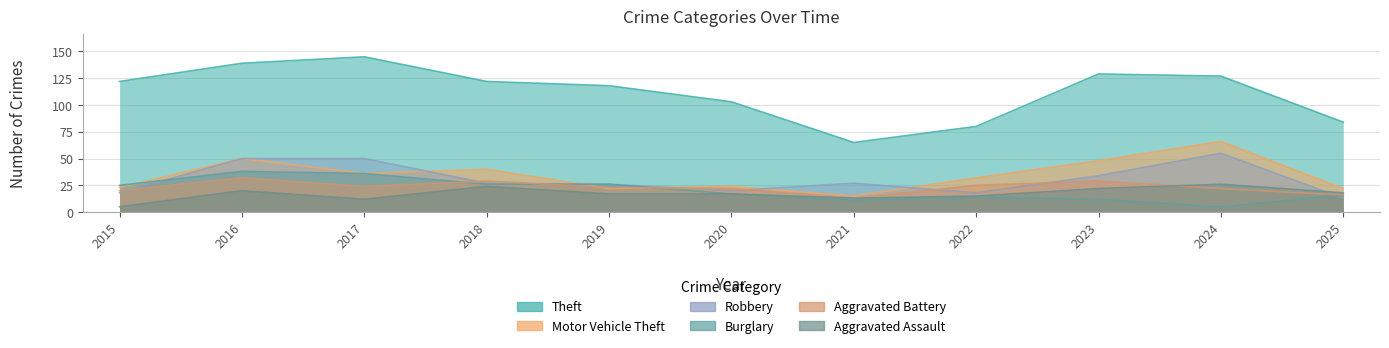

Which series changed the most between 2015 and 2018?

Aggravated Assault